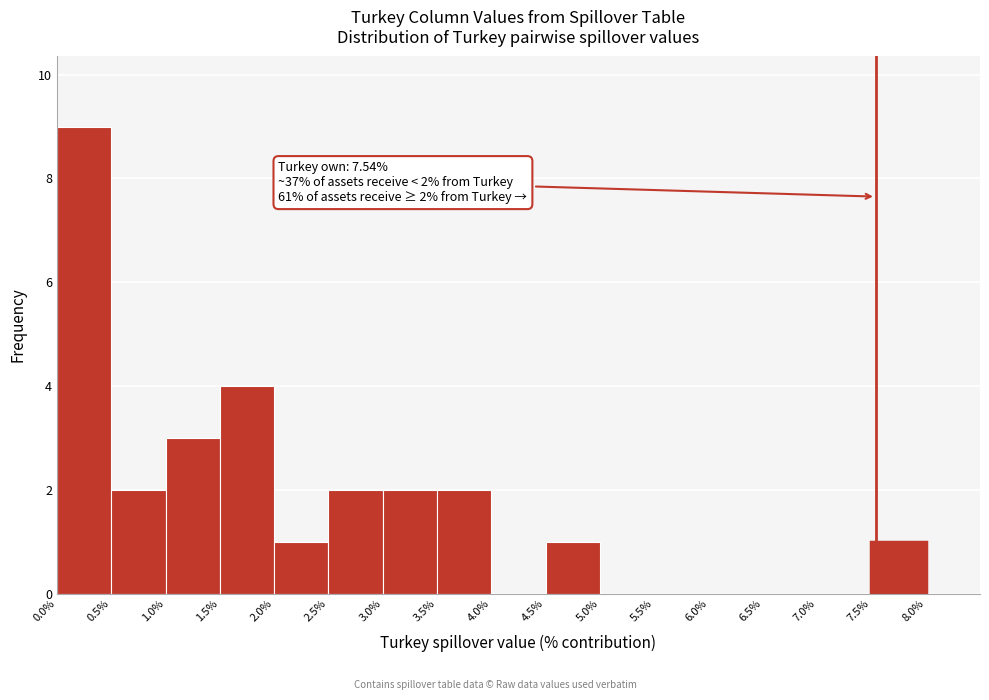

Which range on the x-axis has the tallest bar?

0.0% to 0.5%